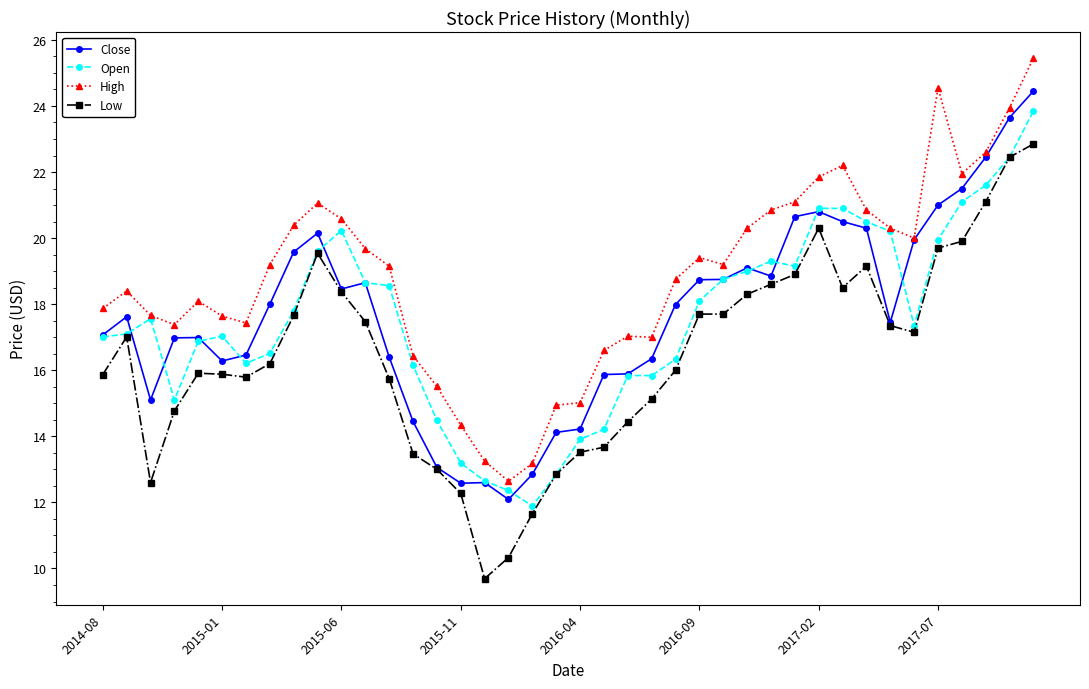

True or false: Open has more than 2 interior local peaks.

True